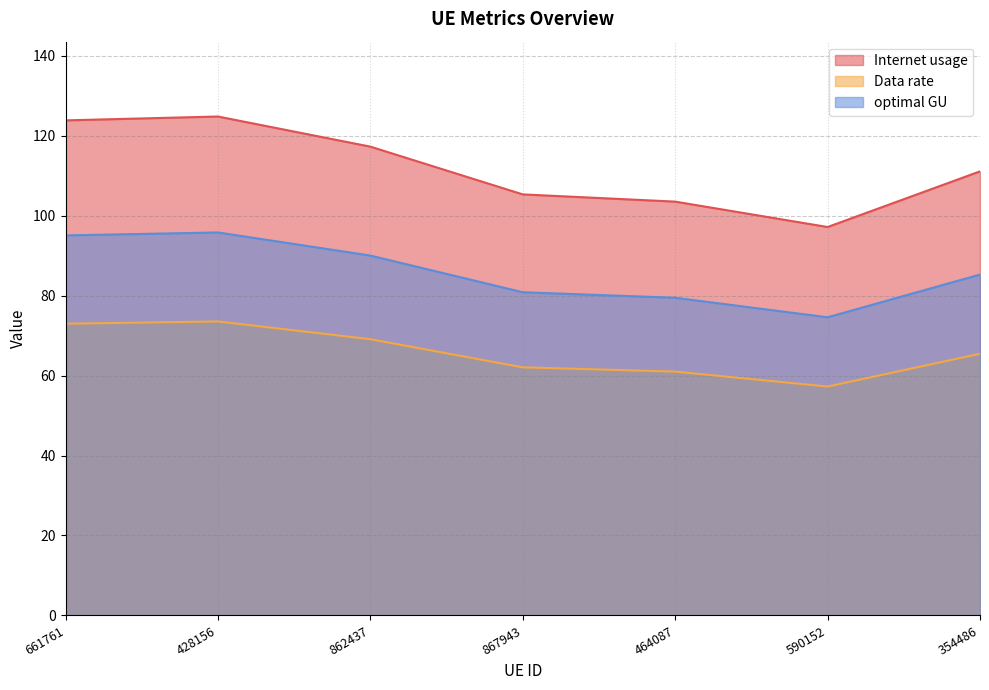

List the series in order of their overall mean, lowest first.

Data rate, optimal GU, Internet usage